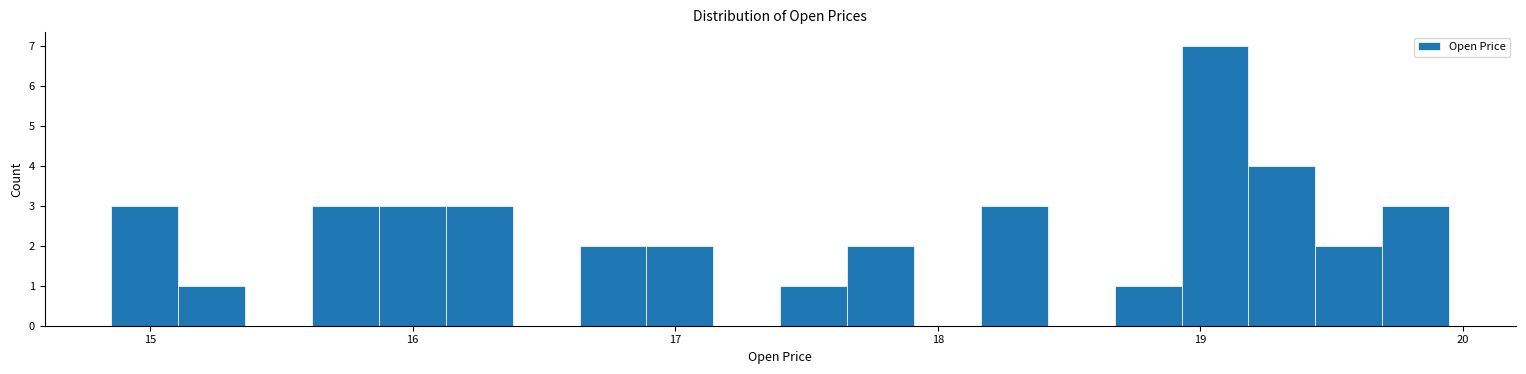

Around what value on the x-axis is the tallest bar? Give the approximate position of its centre, as read against the axis.

19.1